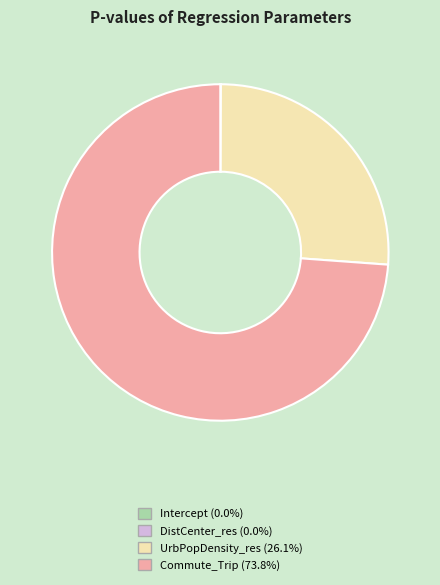

Does UrbPopDensity_res (26.1%) represent more than half of the total?

No